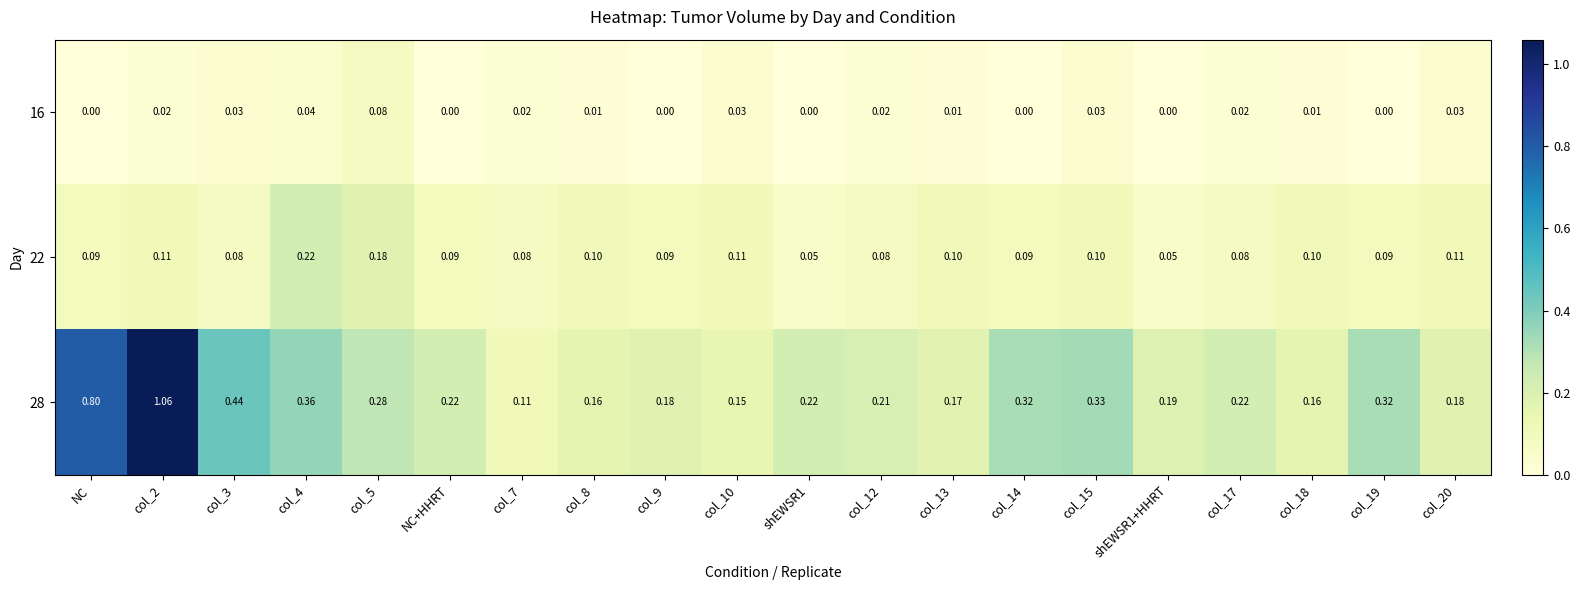

Rank the series by their average value, from lowest to highest.

16, 22, 28